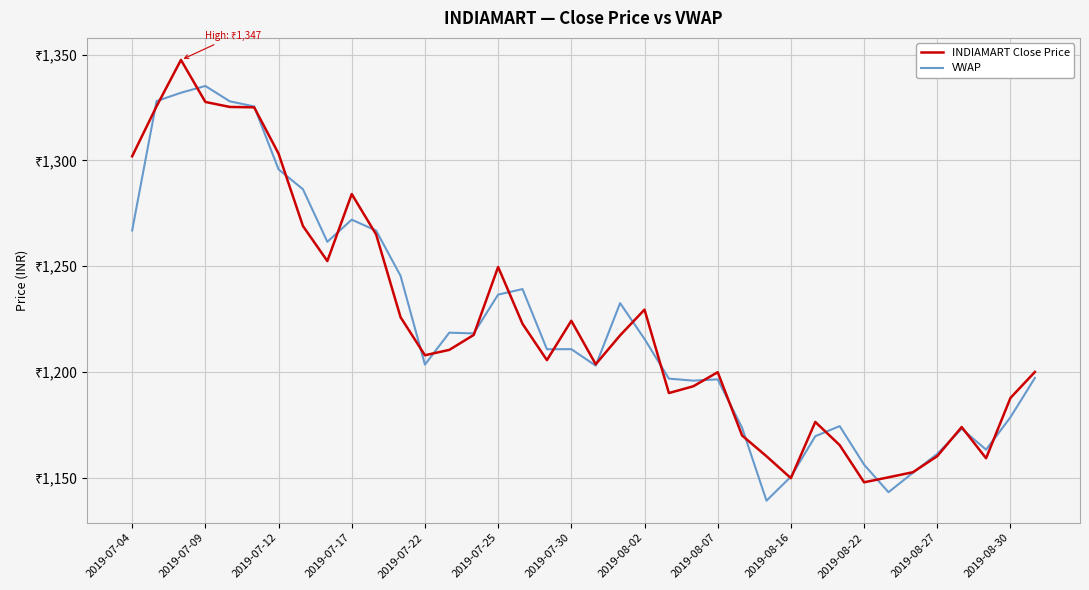

What is the value of the VWAP point at the 19th from the left?

1210.8